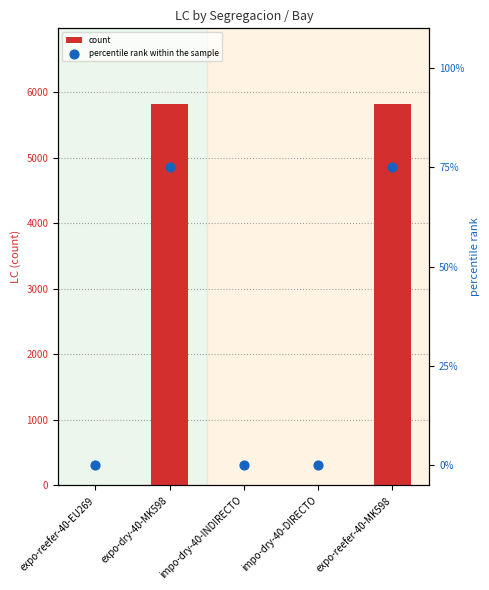

Which series has the widest spread of Y values?

count